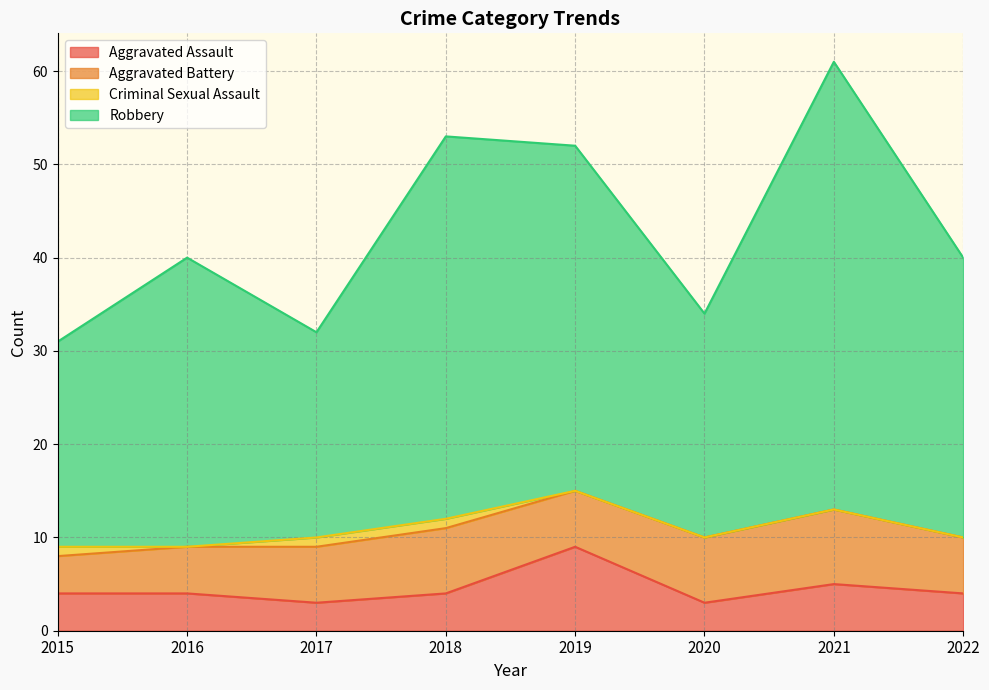

At which label does Aggravated Assault reach its peak?

2019